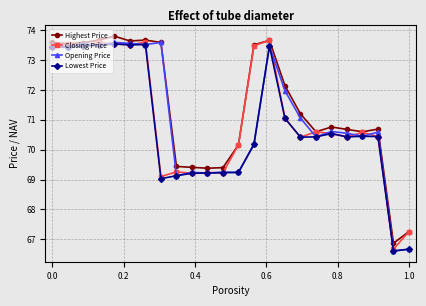

True or false: Closing Price has more than 1 points higher than both neighbors.

True